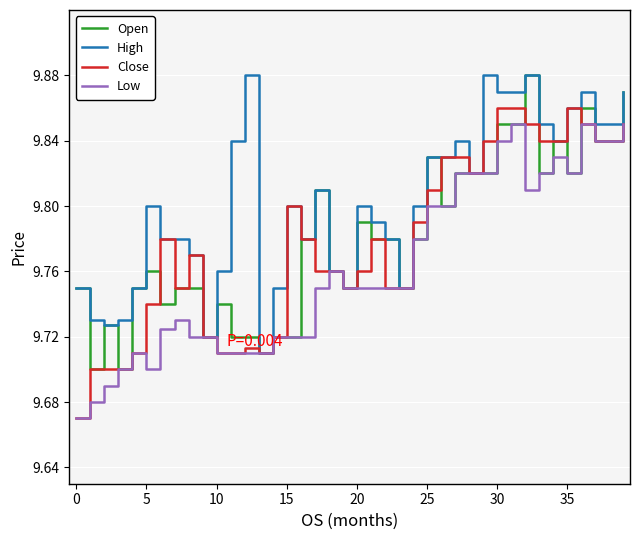

How many Open values are between 9 and 10?

40